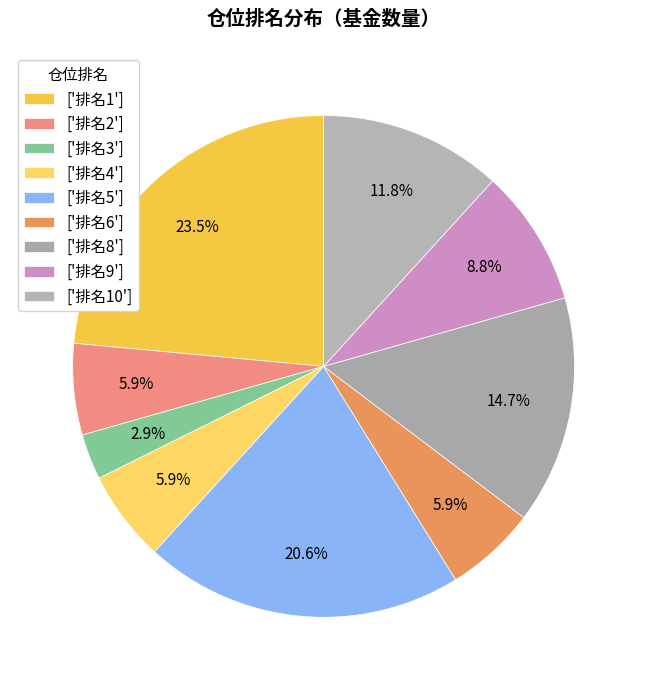

How many segments does this pie chart have?

9